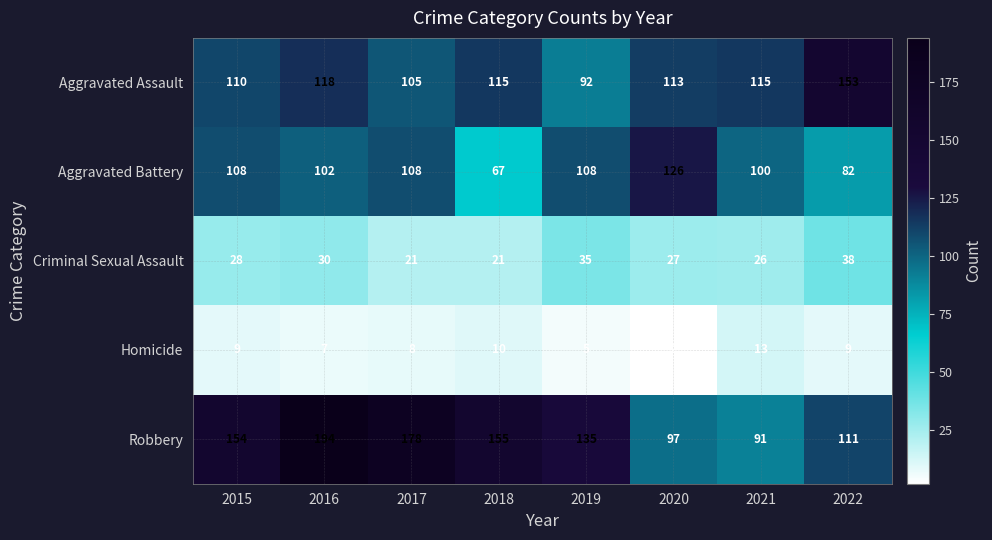

Count the number of categories in the chart.

8